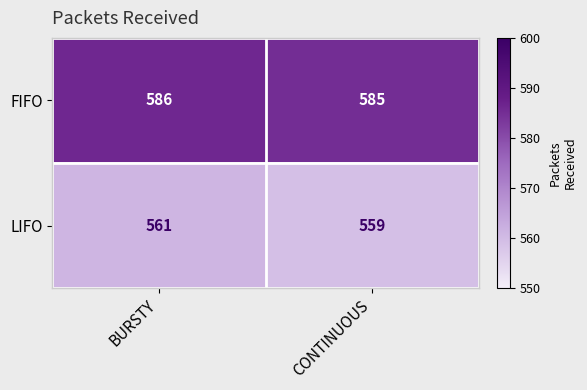

At which category does the chart reach its minimum across all series?

CONTINUOUS